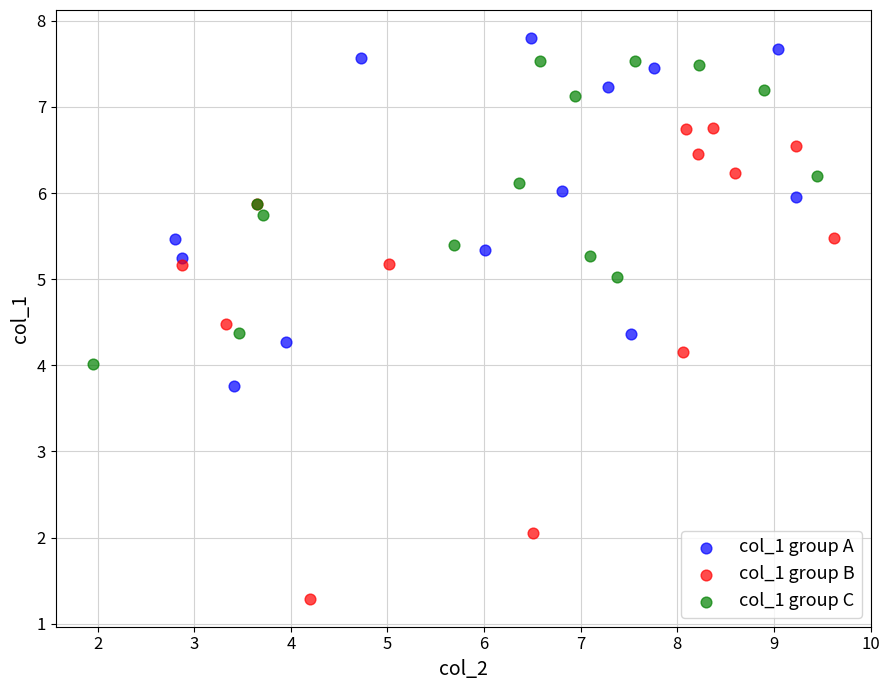

Which series contains the lowest Y value?

col_1 group B